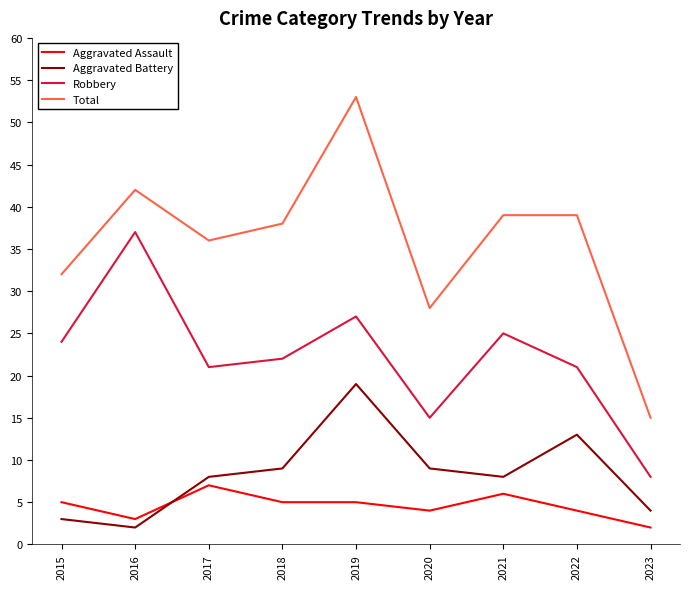

What is the sum of all Total values?

322